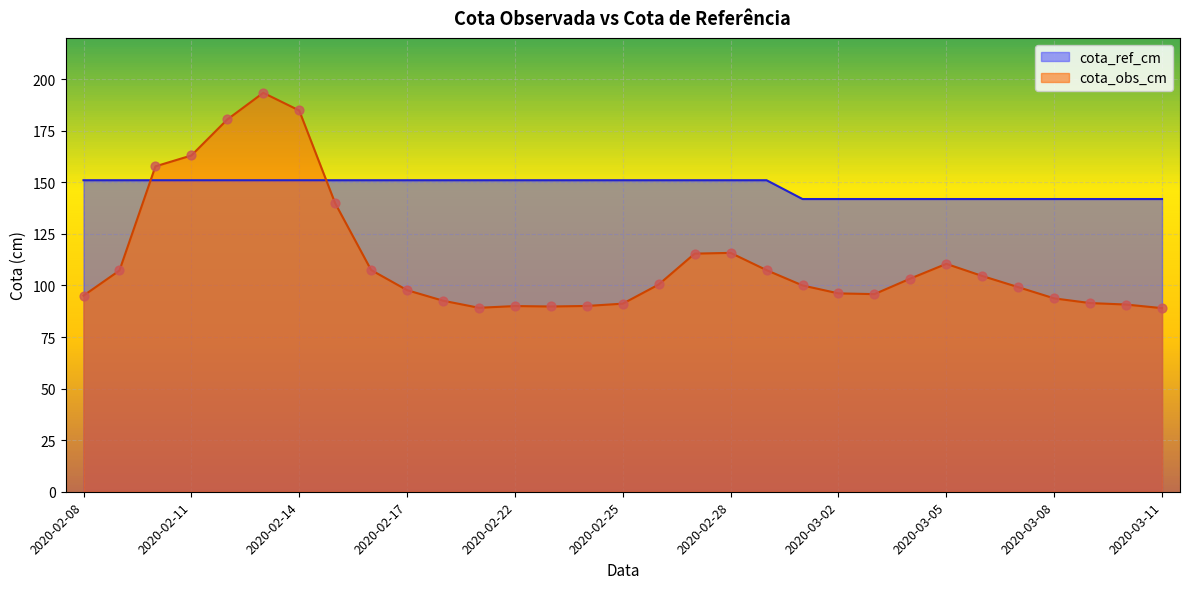

What is the total value across all series at 2020-03-02?

238.0